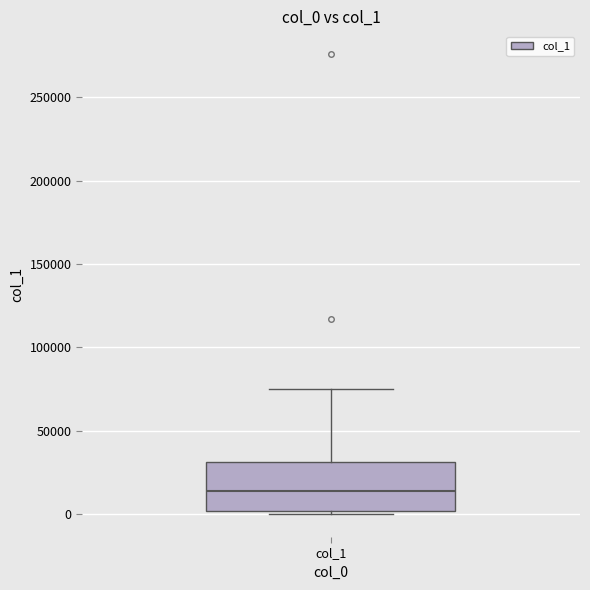

Where does the upper whisker of the box for col_1 end on the y-axis? The values are not printed on the chart, so give them approximately, as read against the axis.

75000